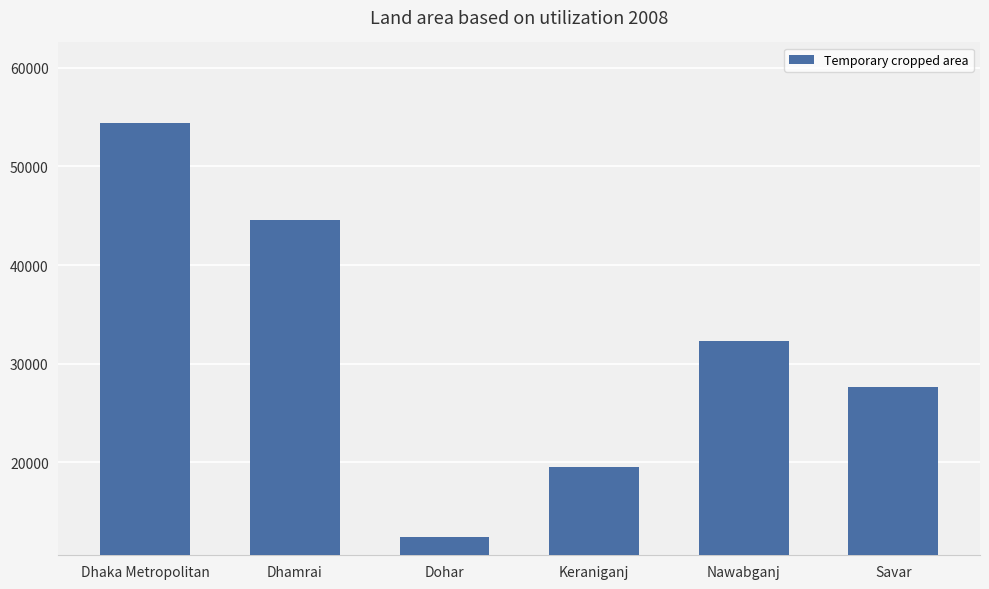

What is the ratio of the value at Savar to the value at Nawabganj?

0.9